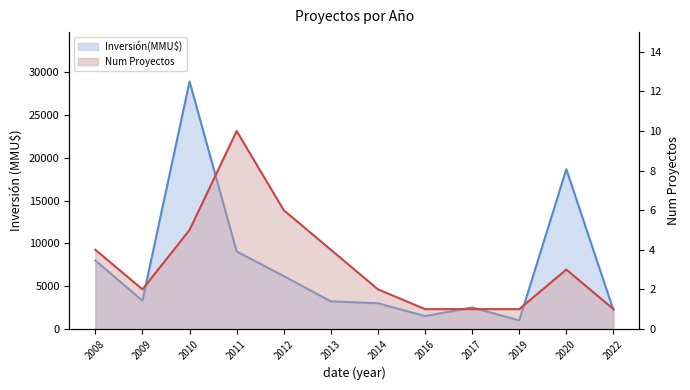

Reading left to right, transcribe all the data shown in this chart.

Inversión(MMU$): 2008=8000	2009=3300	2010=28909	2011=9054	2012=6172	2013=3220	2014=3000	2016=1500	2017=2500	2019=1000	2020=18671	2022=2200
Num Proyectos: 2008=4	2009=2	2010=5	2011=10	2012=6	2013=4	2014=2	2016=1	2017=1	2019=1	2020=3	2022=1